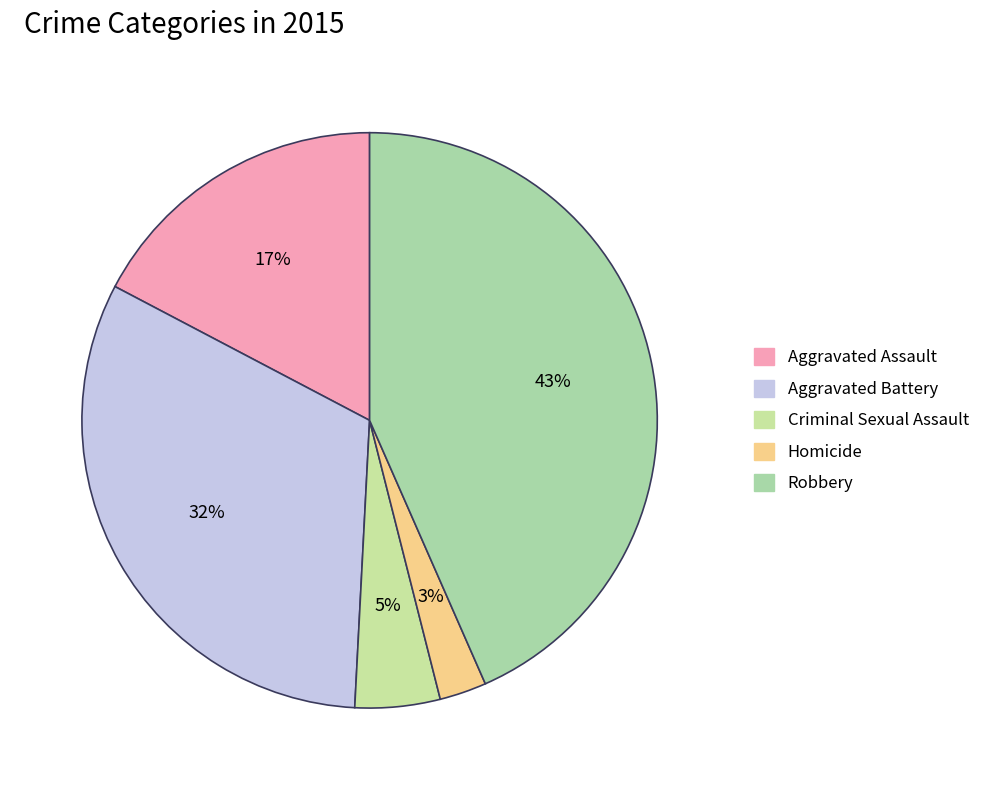

What is the smallest slice in the pie chart?

Homicide